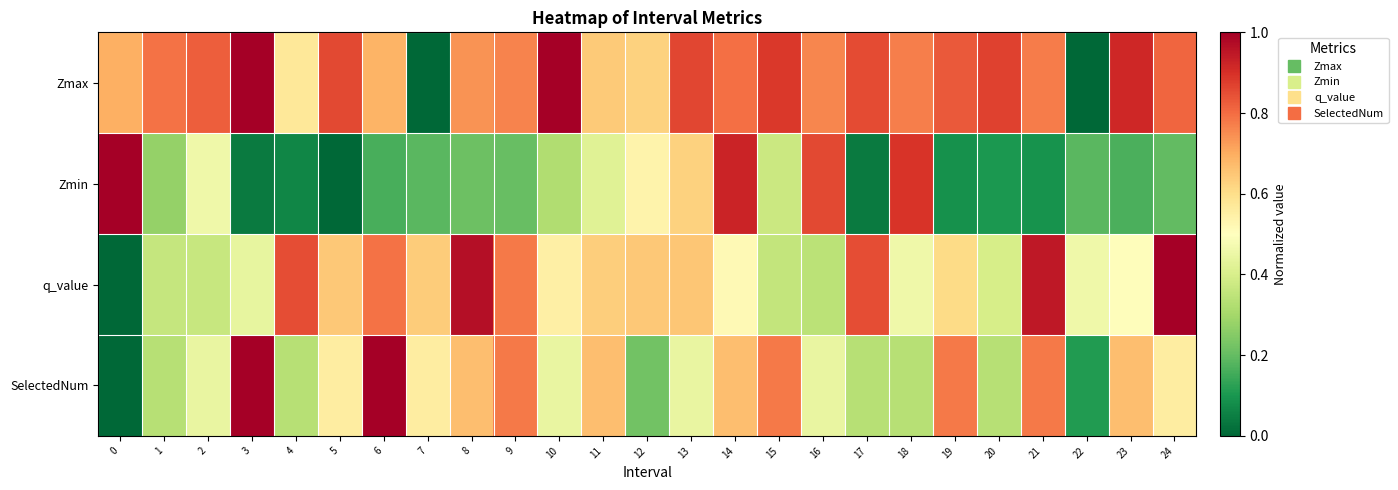

Reading left to right, what are all the values shown in this chart?

Zmax: 0=0.7	1=0.8	2=0.8	3=1.0	4=0.6	5=0.9	6=0.7	7=0.0	8=0.7	9=0.8	10=1.0	11=0.6	12=0.6	13=0.9	14=0.8	15=0.9	16=0.8	17=0.9	18=0.8	19=0.8	20=0.9	21=0.8	22=0.0	23=0.9	24=0.8
Zmin: 0=1.0	1=0.3	2=0.5	3=0.0	4=0.1	5=0.0	6=0.2	7=0.2	8=0.2	9=0.2	10=0.3	11=0.4	12=0.5	13=0.6	14=0.9	15=0.4	16=0.9	17=0.0	18=0.9	19=0.1	20=0.1	21=0.1	22=0.2	23=0.2	24=0.2
q_value: 0=0.0	1=0.4	2=0.4	3=0.4	4=0.8	5=0.6	6=0.8	7=0.6	8=1.0	9=0.8	10=0.6	11=0.6	12=0.6	13=0.7	14=0.5	15=0.4	16=0.3	17=0.8	18=0.5	19=0.6	20=0.4	21=0.9	22=0.5	23=0.5	24=1.0
SelectedNum: 0=0.0	1=0.3	2=0.4	3=1.0	4=0.3	5=0.6	6=1.0	7=0.6	8=0.7	9=0.8	10=0.4	11=0.7	12=0.2	13=0.4	14=0.7	15=0.8	16=0.4	17=0.3	18=0.3	19=0.8	20=0.3	21=0.8	22=0.1	23=0.7	24=0.6